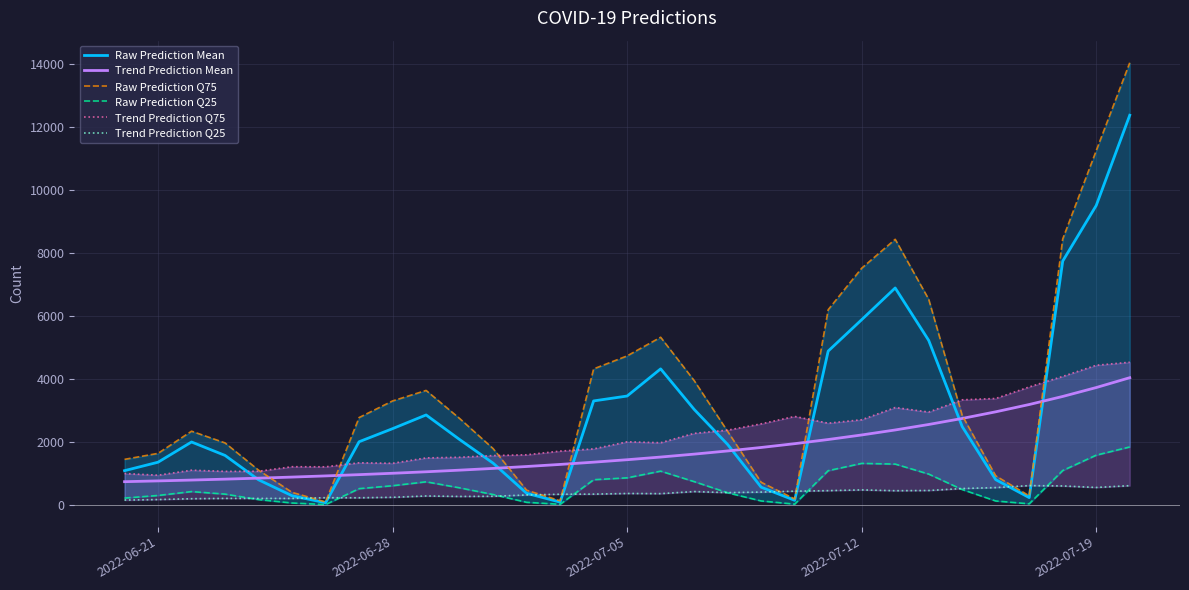

Reading left to right, extract all data points from this chart.

Raw Prediction Mean: 1093.5	1361.3	2002.4	1576.2	803.5	298.5	75.7	2010.1	2425.1	2859.6	2080.4	1331.8	375.9	96.2	3304.1	3459.7	4320.7	3036.0	1922.7	569.2	153.3	4883.7	5879.8	6885.3	5223.0	2490.8	808.4	239.4	7737.2	9500.4	12361.4
Trend Prediction Mean: 744.1	768.7	795.4	824.5	855.9	890.1	927.1	967.2	1010.8	1058.0	1109.2	1164.9	1225.4	1291.1	1362.5	1440.4	1525.1	1617.5	1718.4	1828.5	1949.0	2080.8	2225.2	2383.5	2557.4	2748.5	2958.8	3190.5	3446.1	3728.3	4040.4
Raw Prediction Q75: 1452.0	1642.0	2345.0	1973.0	1109.0	405.0	102.0	2777.0	3304.0	3637.0	2748.0	1793.0	474.0	138.0	4320.0	4732.0	5323.0	3950.0	2337.0	725.0	197.0	6196.0	7512.0	8428.0	6527.0	2843.0	929.0	295.0	8438.0	11239.0	14025.0
Raw Prediction Q25: 224.0	307.0	430.0	350.0	176.0	68.0	19.0	523.0	616.0	740.0	549.0	337.0	90.0	27.0	806.0	866.0	1078.0	746.0	392.0	133.0	32.0	1093.0	1324.0	1302.0	985.0	495.0	132.0	43.0	1098.0	1585.0	1845.0
Trend Prediction Q75: 1003.0	950.0	1109.0	1072.0	1075.0	1219.0	1216.0	1343.0	1328.0	1498.0	1519.0	1572.0	1597.0	1714.0	1784.0	2008.0	1980.0	2277.0	2378.0	2578.0	2813.0	2599.0	2708.0	3095.0	2952.0	3340.0	3382.0	3748.0	4082.0	4435.0	4531.0
Trend Prediction Q25: 161.0	178.0	204.0	214.0	213.0	213.0	236.0	234.0	249.0	291.0	276.0	281.0	323.0	346.0	350.0	370.0	365.0	431.0	397.0	415.0	443.0	460.0	484.0	458.0	465.0	527.0	557.0	620.0	609.0	561.0	618.0